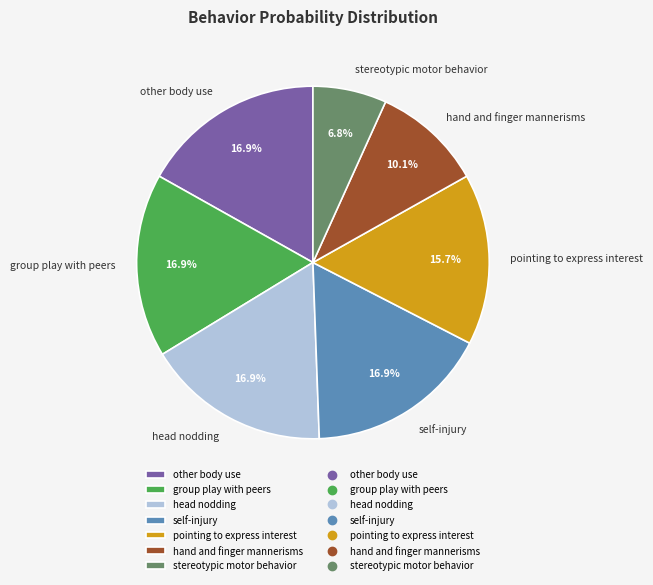

To the nearest percent, what is the combined percentage of stereotypic motor behavior and pointing to express interest?

22%